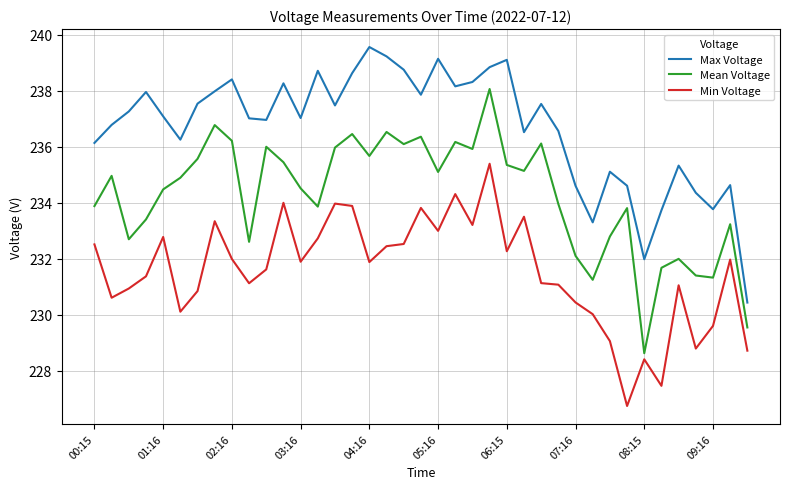

What is the maximum value for Mean Voltage?

238.1